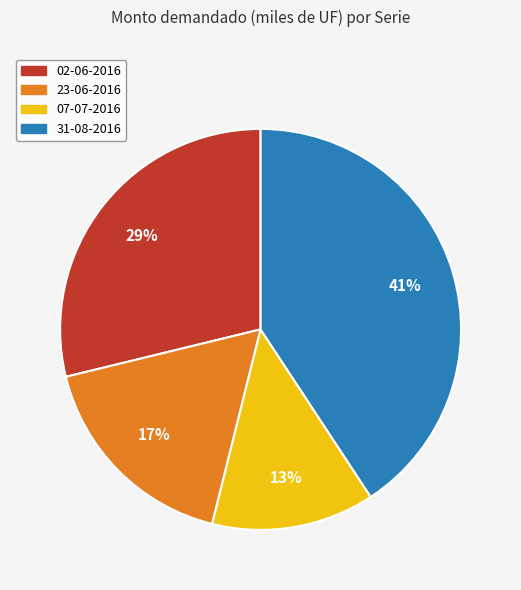

To the nearest percent, what is the combined percentage of 07-07-2016 and 23-06-2016?

30%